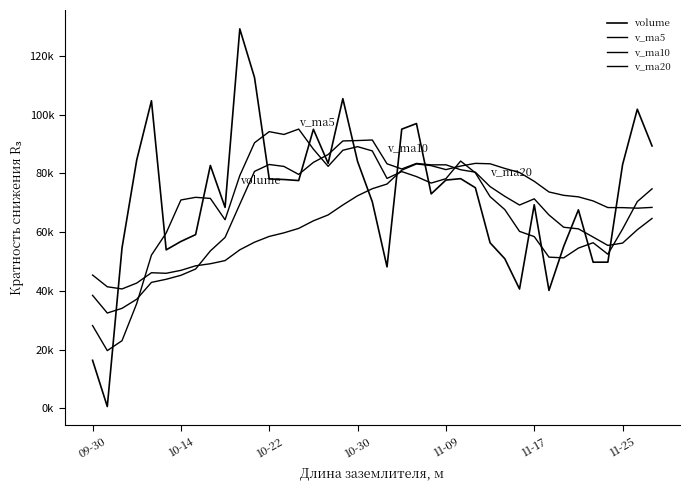

Does the chart display data point markers on the line(s)?

No